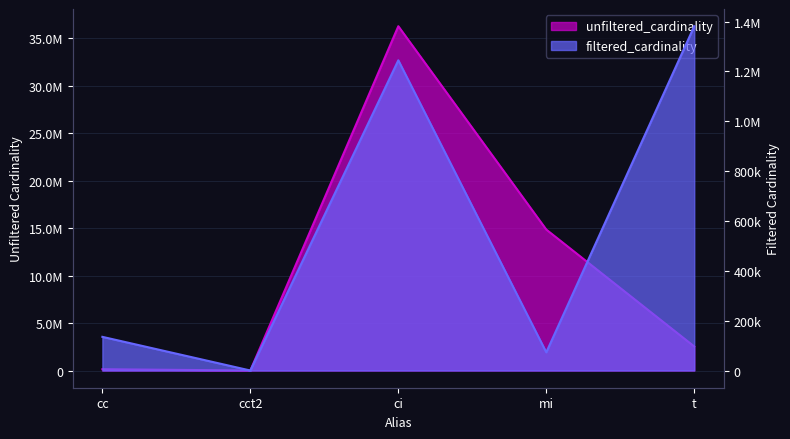

What is the value of the filtered_cardinality point at the 4th from the left?

73047